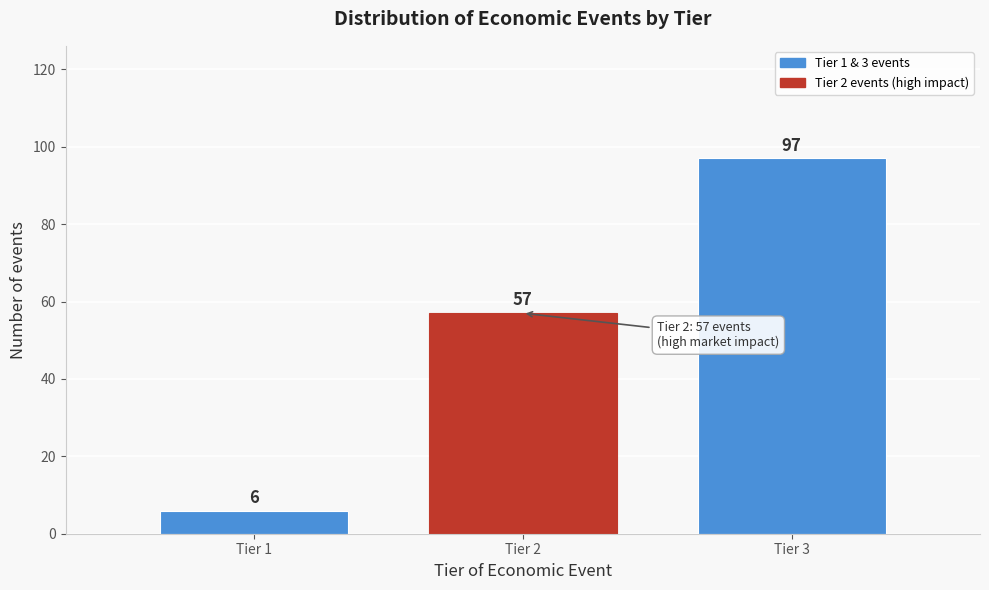

Reading left to right, list all the values displayed in this chart.

Tier 1=6	Tier 2=57	Tier 3=97